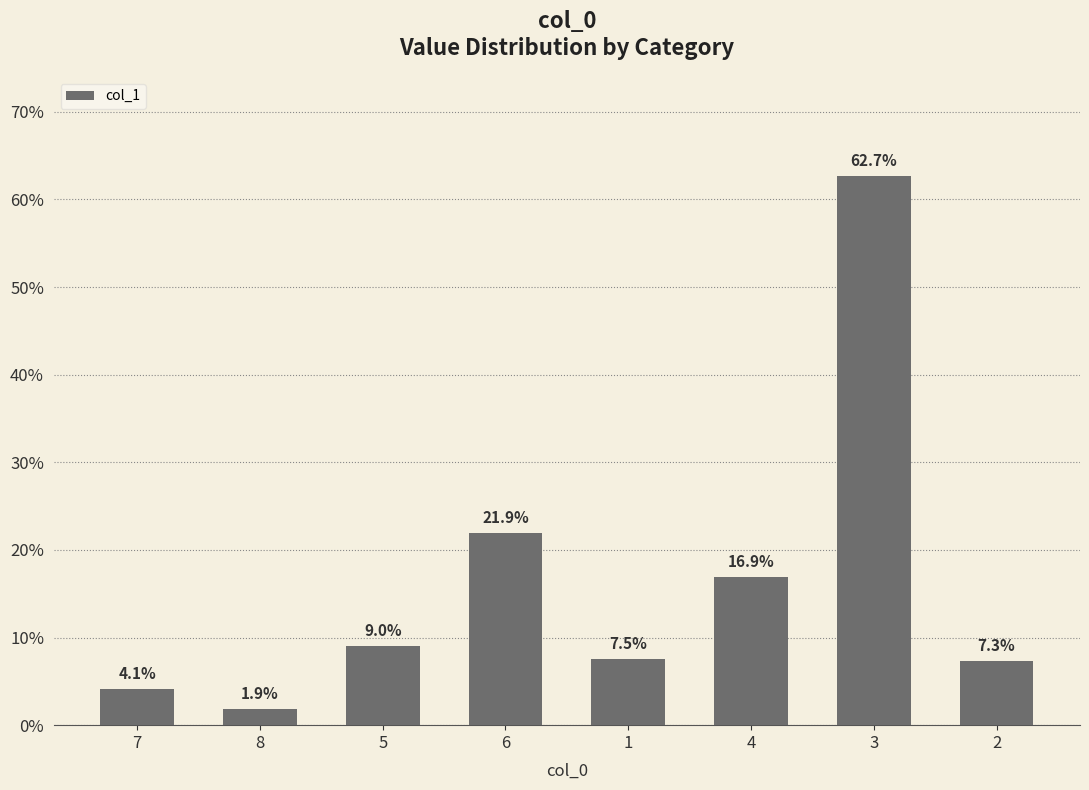

Reading left to right, extract all data points from this chart.

4.1	1.9	9.0	21.9	7.5	16.9	62.7	7.3